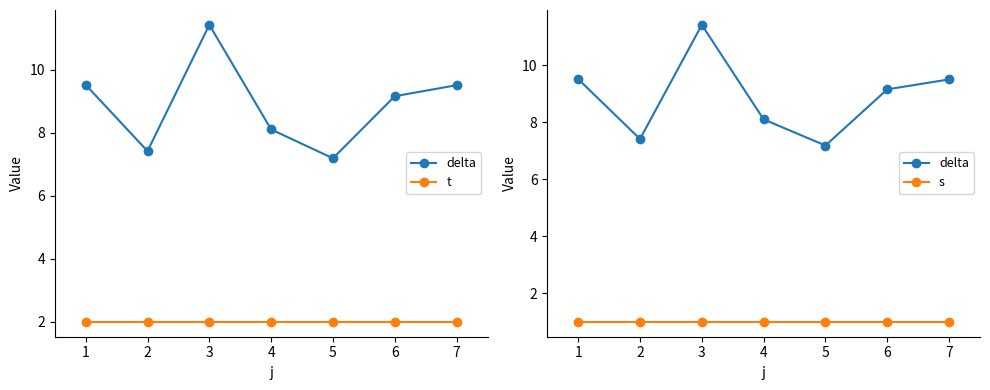

Does the chart have visible grid lines?

No